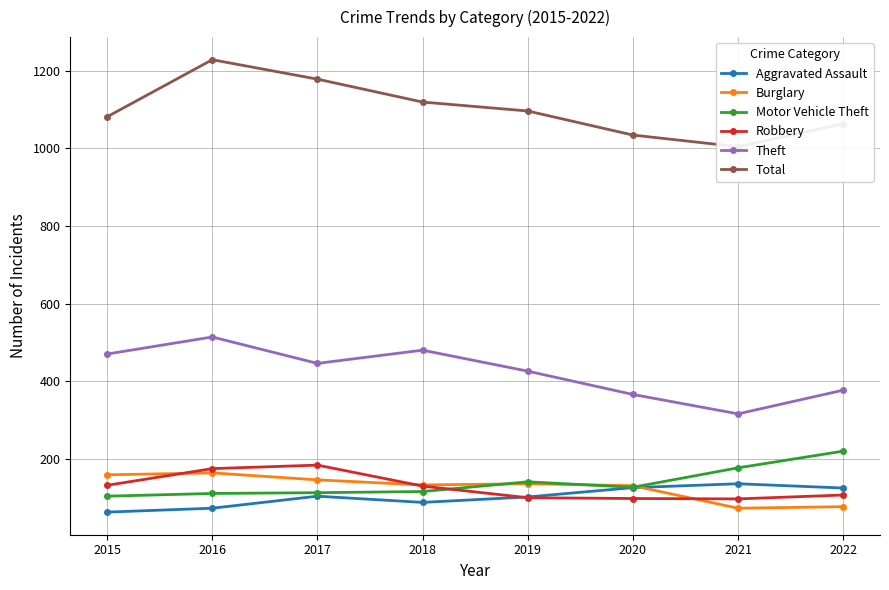

Rank the series at 2015 from highest to lowest value.

Total, Theft, Burglary, Robbery, Motor Vehicle Theft, Aggravated Assault